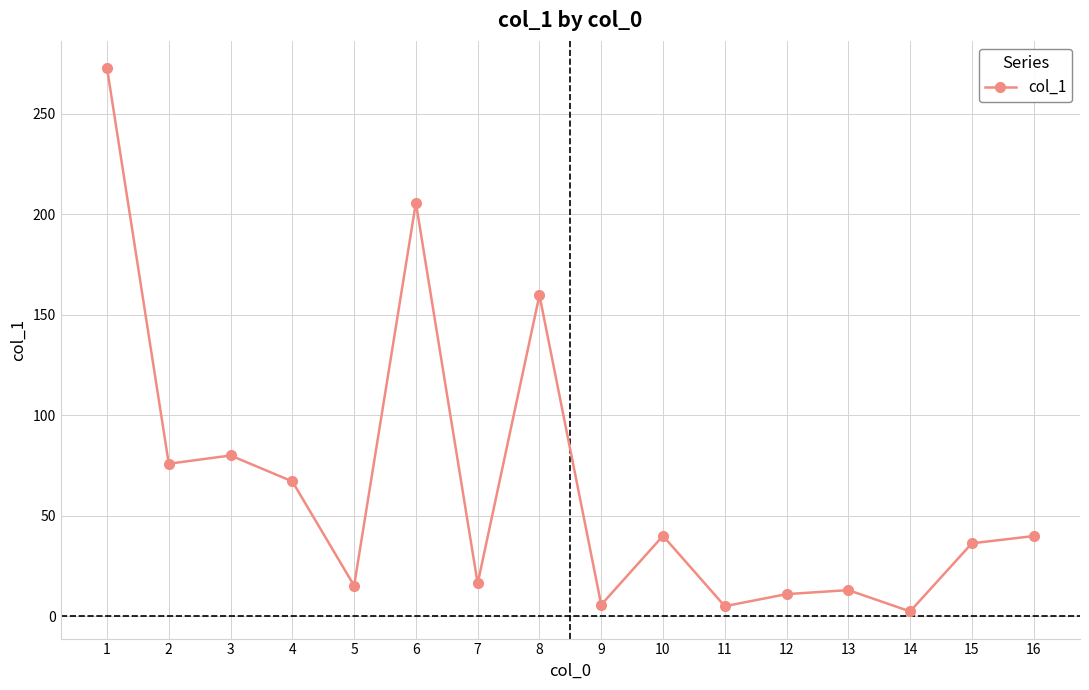

Read the value at 8.

159.7